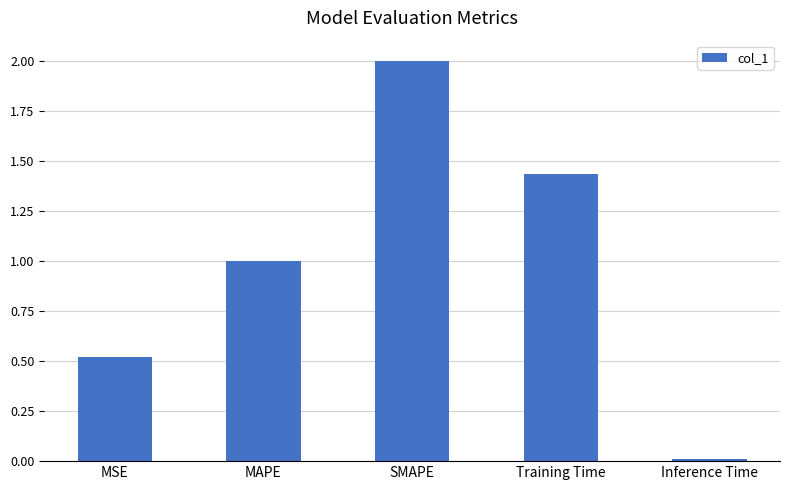

Which has a higher value, MAPE or MSE?

MAPE